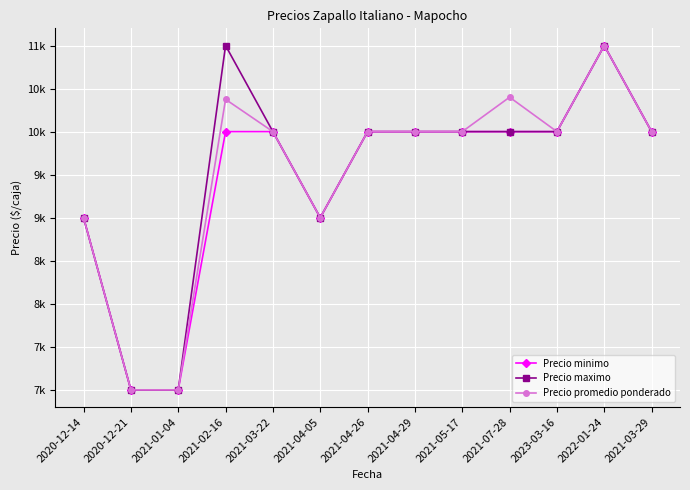

Reading left to right, what are all the values shown in this chart?

Precio minimo: 9000	7000	7000	10000	10000	9000	10000	10000	10000	10000	10000	11000	10000
Precio maximo: 9000	7000	7000	11000	10000	9000	10000	10000	10000	10000	10000	11000	10000
Precio promedio ponderado: 9000	7000	7000	10375	10000	9000	10000	10000	10000	10400	10000	11000	10000